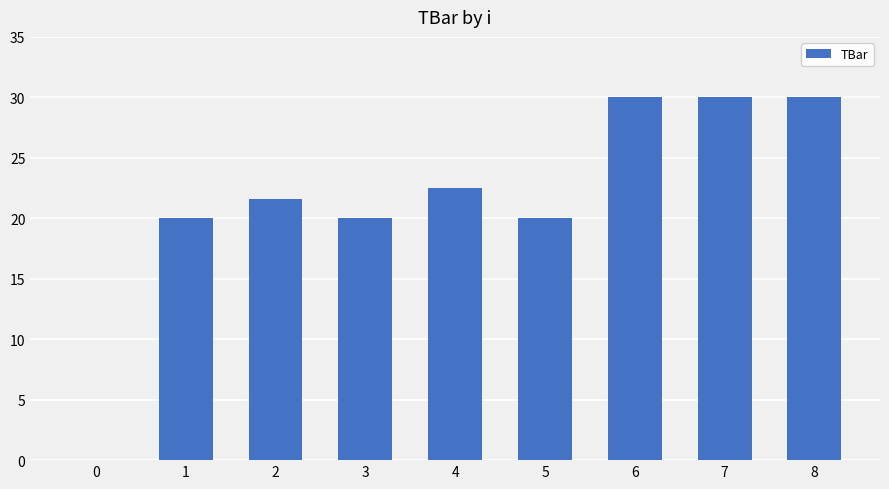

True or false: the data shows 20.0 at 5.

True